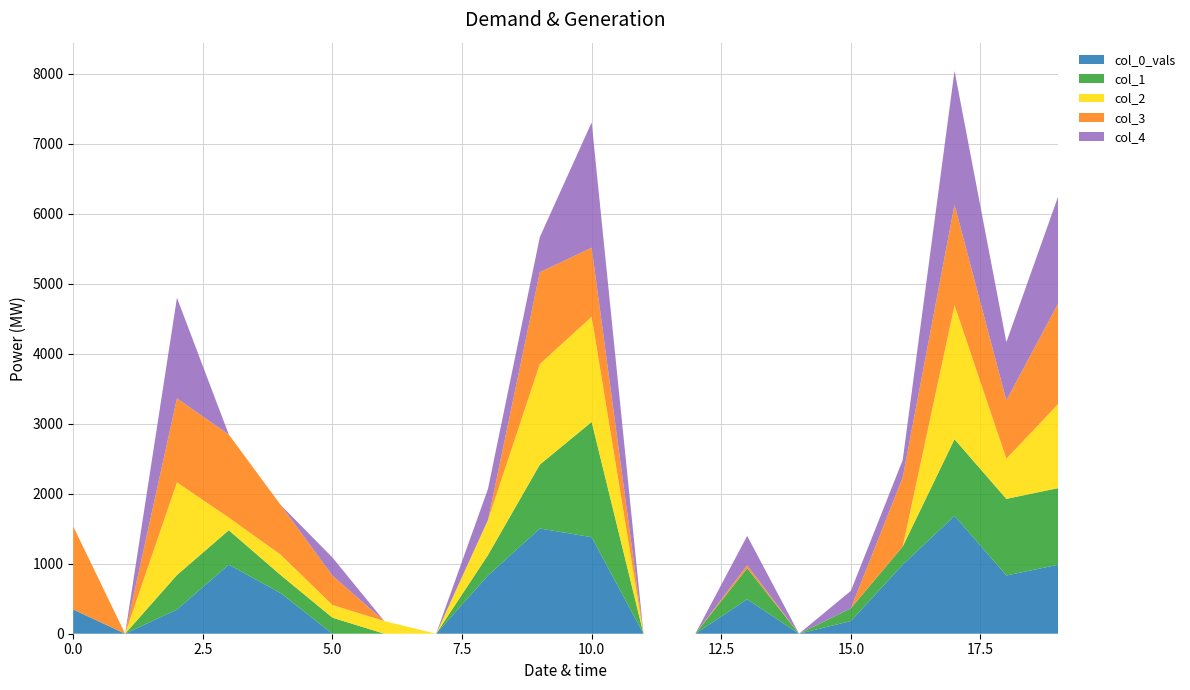

Reading right to left, list all the values displayed in this chart.

col_1: 1093.8	1093.8	1093.8	258.0	181.0	0.0	443.0	0.0	0.0	1645.8	912.8	292.0	0.0	0.0	229.0	258.0	492.0	492.0	0.0	0.0
col_2: 1201.8	575.0	1912.8	0.0	0.0	0.0	0.0	0.0	0.0	1502.8	1435.8	501.0	0.0	181.0	181.0	292.0	181.0	1323.8	0.0	0.0
col_3: 1435.8	831.8	1435.8	985.8	0.0	0.0	42.0	0.0	0.0	985.8	1311.8	0.0	0.0	0.0	420.0	710.0	1185.8	1199.8	0.0	1185.8
col_4: 1529.8	831.8	1912.8	250.0	250.0	0.0	420.0	0.0	0.0	1788.8	501.0	443.0	0.0	0.0	258.0	0.0	0.0	1435.8	0.0	0.0
col_0_vals: 985.8	831.8	1683.8	985.8	181.0	0.0	492.0	0.0	0.0	1378.8	1502.8	831.8	0.0	0.0	0.0	580.0	985.8	346.0	0.0	346.0